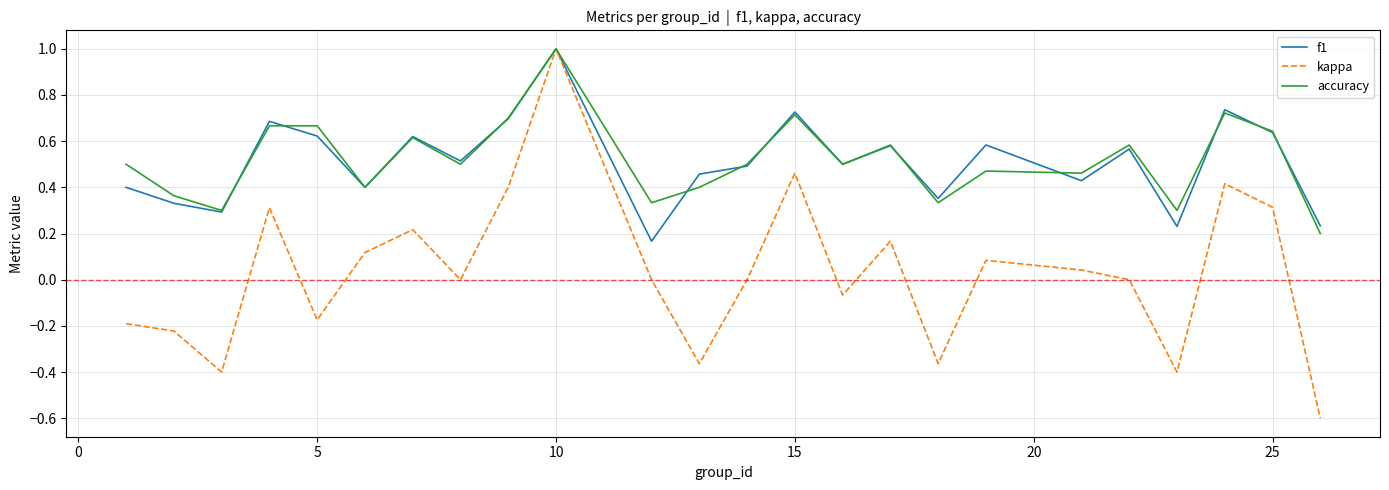

How many lines are shown in the chart?

3